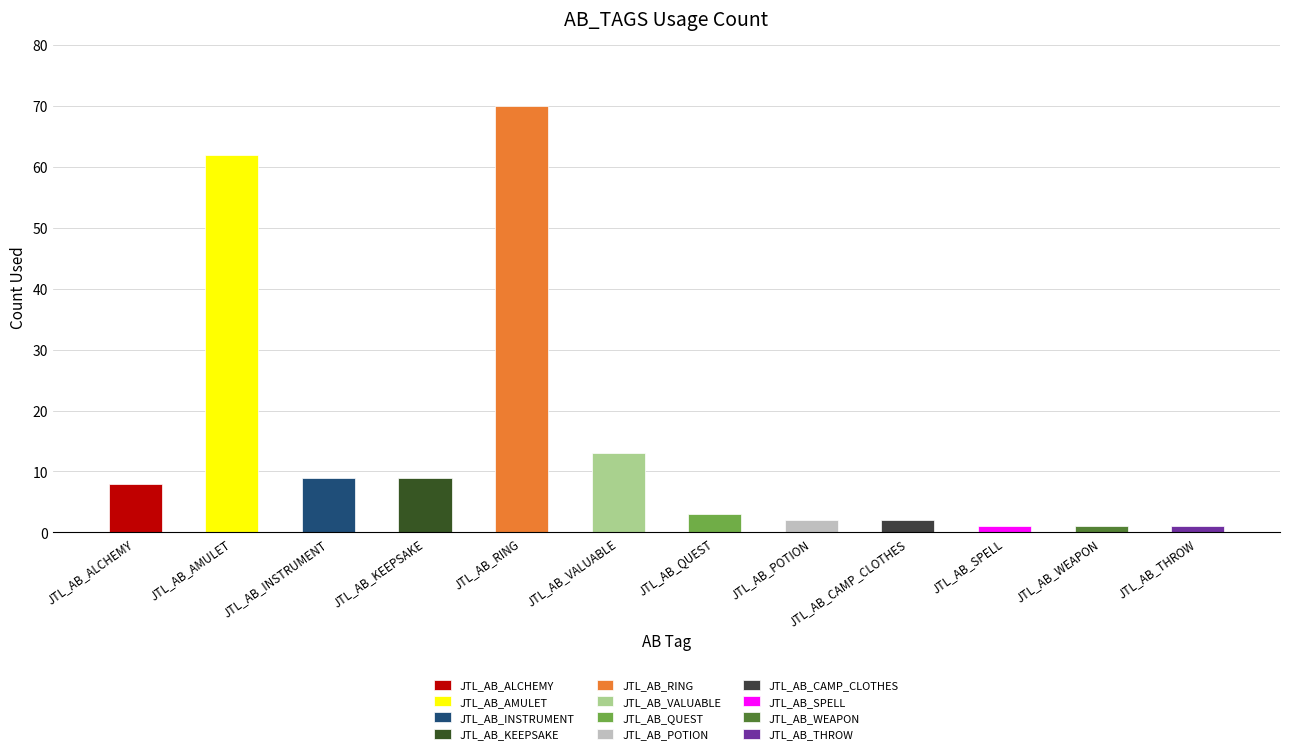

What is the value of the 10th bar from the left?

1